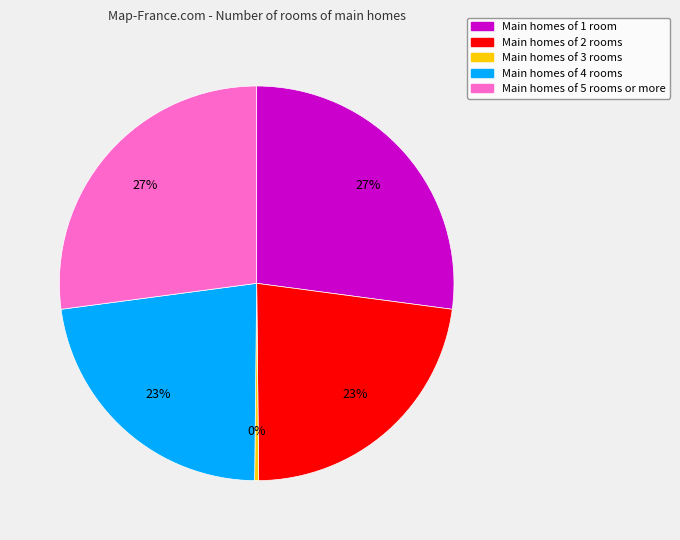

To the nearest percent, what is the difference between the largest and smallest slice percentages?

27%